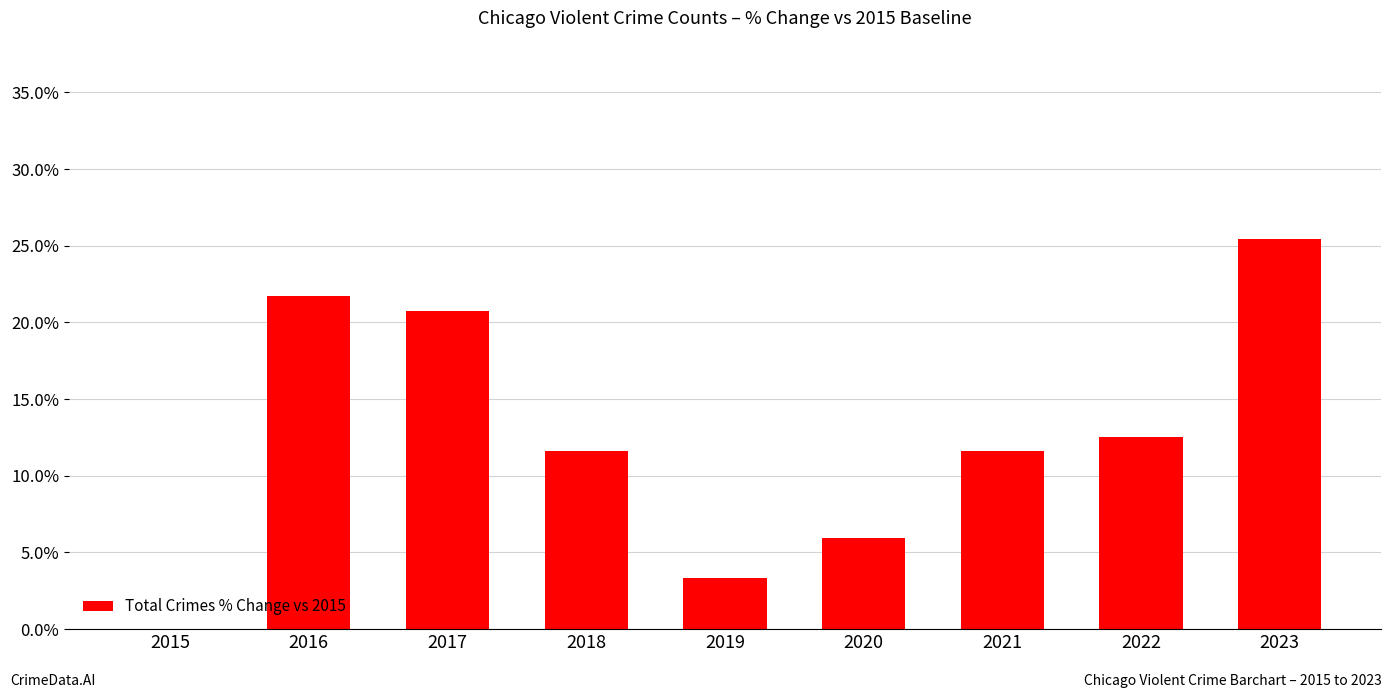

What is the sum of the values at 2017 and 2020?

26.6